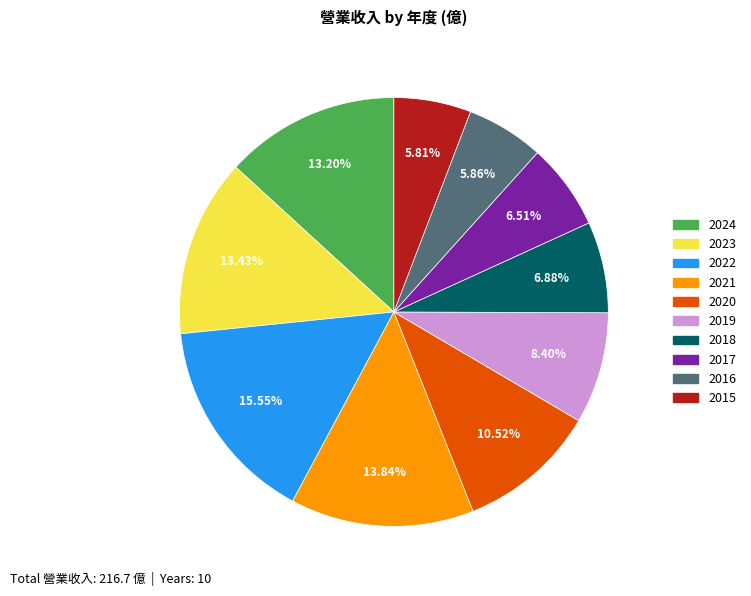

The 2019 slice represents 14% of the pie. True or false?

False